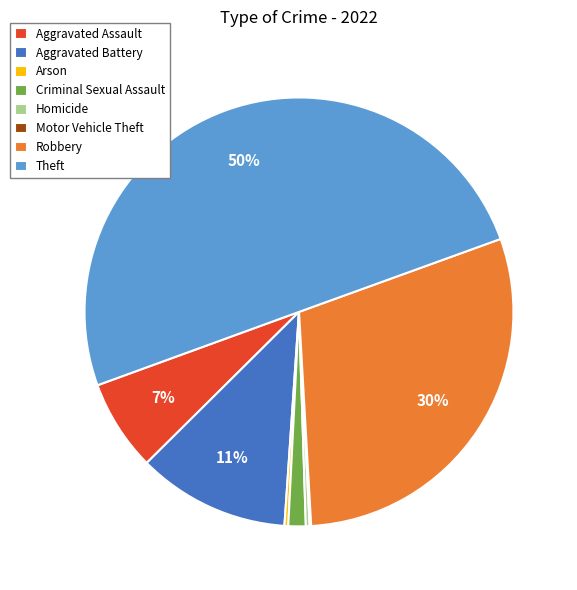

Which has a higher value, Robbery or Homicide?

Robbery